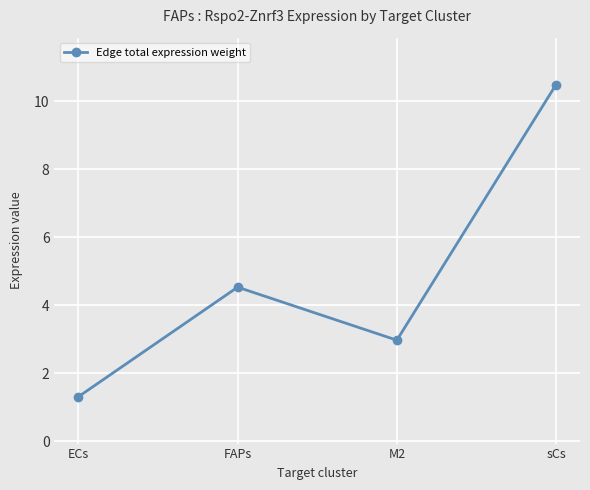

Rank the categories by value from highest to lowest.

sCs, FAPs, M2, ECs